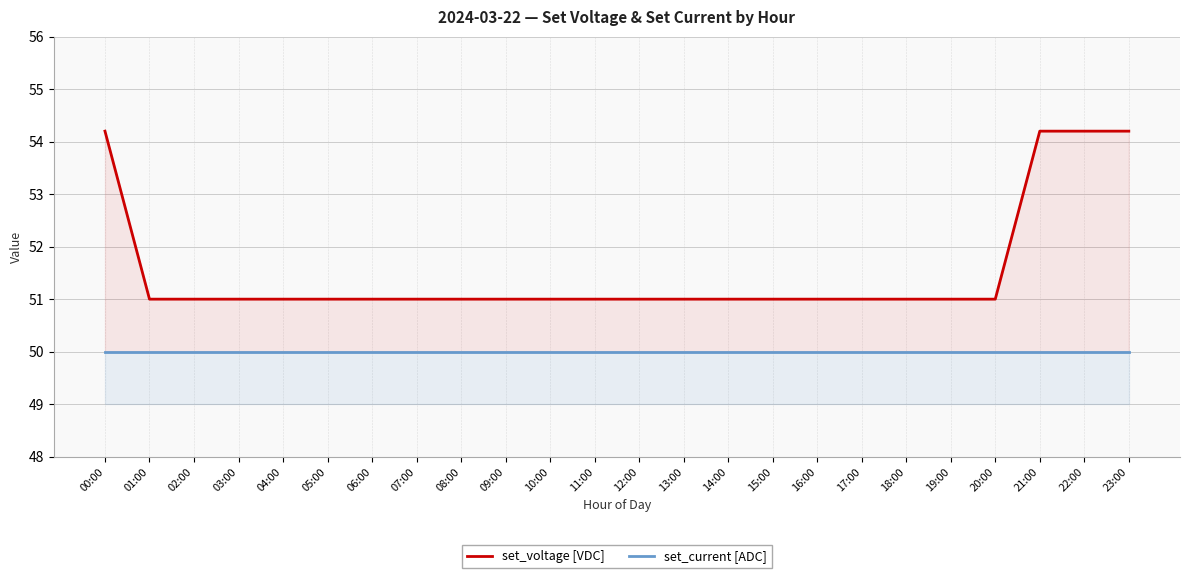

Is the value of set_current [ADC] at 08:00 greater than the value of set_voltage [VDC] at 20:00?

No